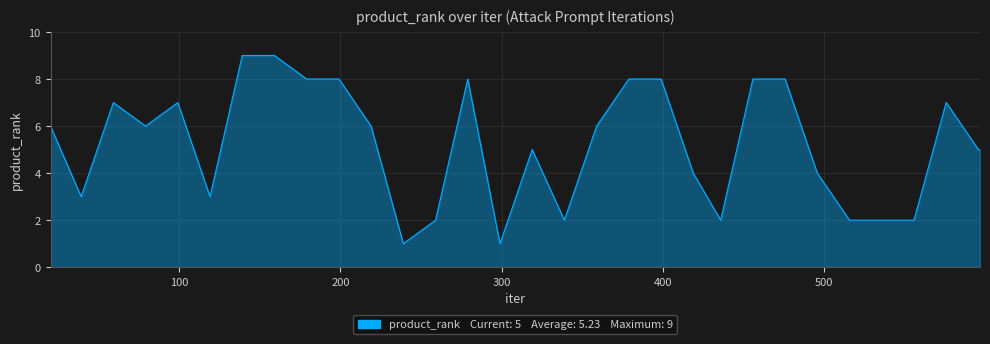

Does the chart have visible grid lines?

Yes